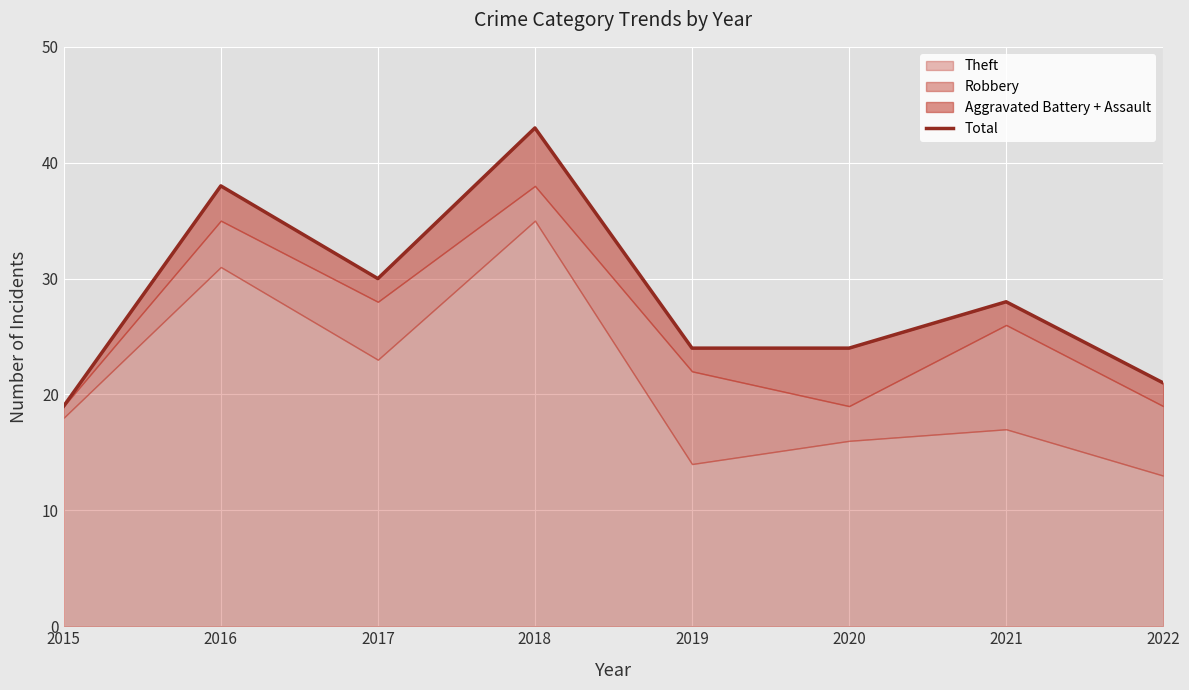

Reading left to right, extract all data points from this chart.

2015=19	2016=38	2017=30	2018=43	2019=24	2020=24	2021=28	2022=21